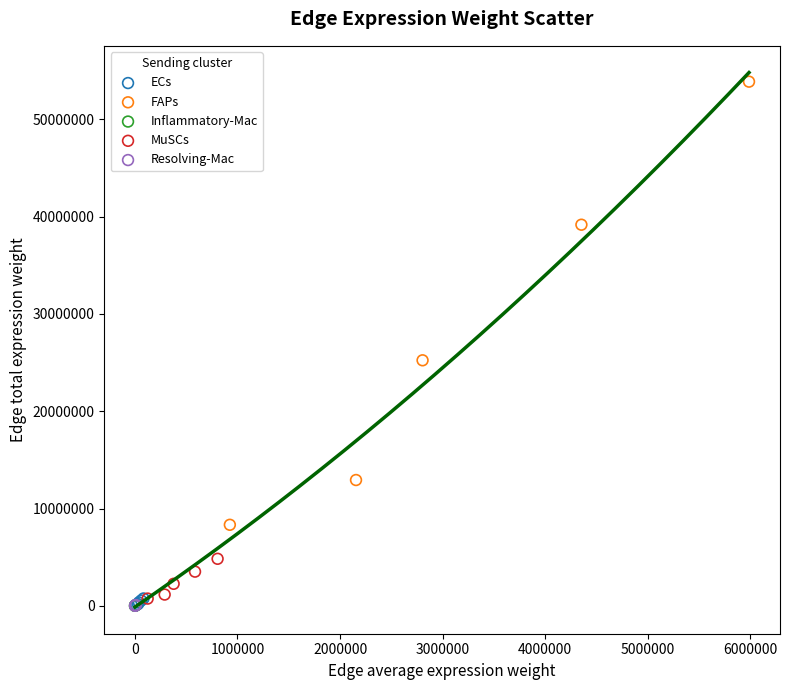

What are all the series names shown in the legend?

ECs, FAPs, Inflammatory-Mac, MuSCs, Resolving-Mac